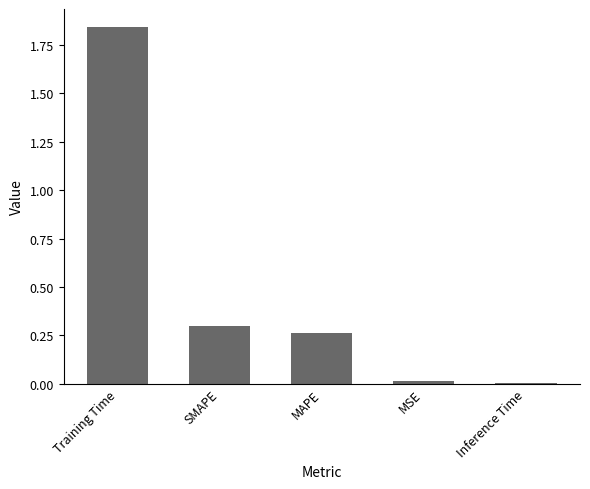

Which has a higher value, Training Time or MSE?

Training Time